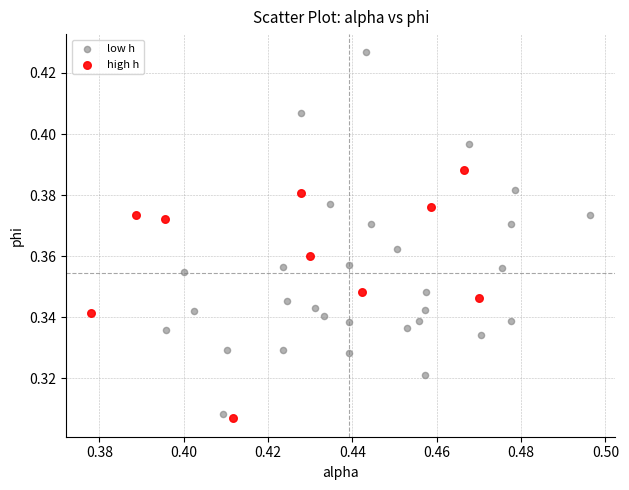

Which series reaches the maximum Y coordinate?

low h